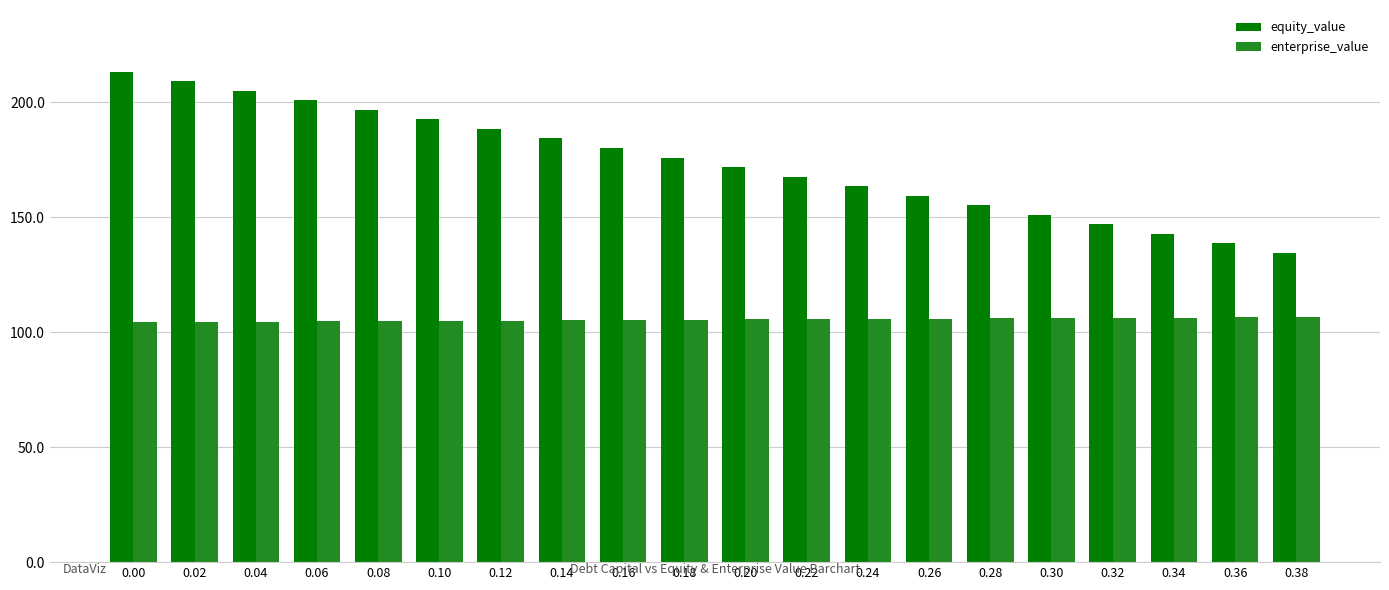

What is the value of the enterprise_value bar at the 15th from the left?

106.0